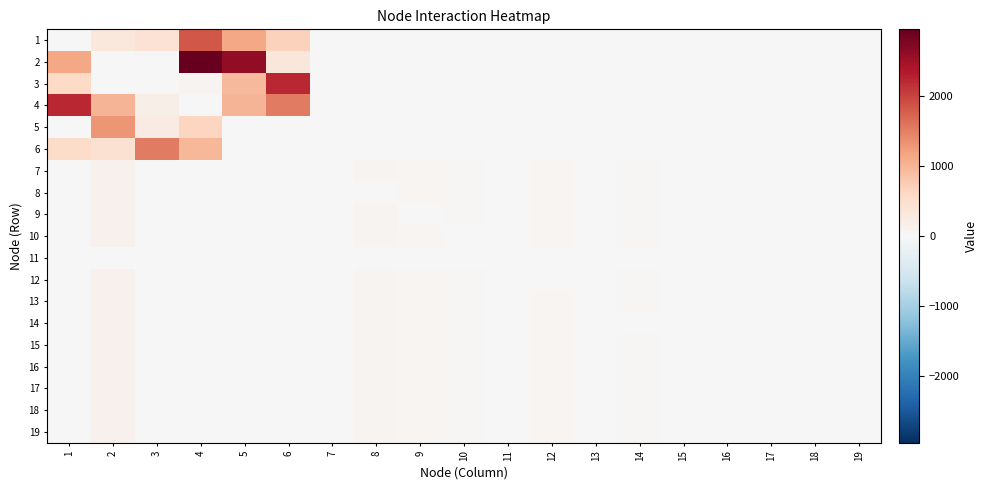

Reading left to right, what are all the values shown in this chart?

1: 1=0.0	2=308.7	3=438.3	4=1846.7	5=1150.7	6=673.6	7=0.8	8=0.8	9=0.8	10=0.8	11=0.8	12=0.8	13=0.8	14=0.8	15=0.8	16=0.8	17=0.8	18=0.8	19=0.8
2: 1=1141.9	2=0.0	3=0.0	4=2956.2	5=2629.3	6=335.5	7=9.1	8=9.1	9=9.1	10=9.1	11=9.1	12=9.1	13=9.1	14=9.1	15=9.1	16=9.1	17=9.1	18=9.1	19=9.1
3: 1=578.2	2=0.0	3=0.0	4=86.7	5=970.0	6=2218.3	7=6.7	8=6.7	9=6.7	10=6.7	11=6.7	12=6.7	13=6.7	14=6.7	15=6.7	16=6.7	17=6.7	18=6.7	19=6.7
4: 1=2231.6	2=1015.0	3=166.5	4=0.0	5=1003.0	6=1534.9	7=6.6	8=6.6	9=6.6	10=6.6	11=6.6	12=6.6	13=6.6	14=6.6	15=6.6	16=6.6	17=6.6	18=6.6	19=6.6
5: 1=0.0	2=1302.1	3=243.4	4=637.7	5=0.0	6=0.0	7=0.0	8=0.0	9=0.0	10=0.0	11=0.0	12=0.0	13=0.0	14=0.0	15=0.0	16=0.0	17=0.0	18=0.0	19=0.0
6: 1=532.8	2=443.2	3=1535.6	4=975.0	5=0.0	6=0.0	7=5.6	8=5.6	9=5.6	10=5.6	11=5.6	12=5.6	13=5.6	14=5.6	15=5.6	16=5.6	17=5.6	18=5.6	19=5.6
7: 1=4.5	2=125.3	3=18.8	4=0.0	5=0.0	6=0.0	7=0.0	8=75.2	9=66.1	10=32.5	11=3.1	12=50.5	13=17.3	14=39.9	15=22.2	16=0.2	17=8.1	18=2.1	19=10.6
8: 1=4.5	2=125.3	3=18.8	4=0.0	5=0.0	6=0.0	7=11.5	8=0.0	9=66.1	10=32.5	11=3.1	12=50.5	13=17.3	14=39.9	15=22.2	16=0.2	17=8.1	18=2.1	19=10.6
9: 1=4.5	2=125.3	3=18.8	4=0.0	5=0.0	6=0.0	7=11.5	8=75.2	9=0.0	10=32.5	11=3.1	12=50.5	13=17.3	14=39.9	15=22.2	16=0.2	17=8.1	18=2.1	19=10.6
10: 1=4.5	2=125.3	3=18.8	4=0.0	5=0.0	6=0.0	7=11.5	8=75.2	9=66.1	10=0.0	11=3.1	12=50.5	13=17.3	14=39.9	15=22.2	16=0.2	17=8.1	18=2.1	19=10.6
11: 1=1.2	2=16.0	3=2.4	4=0.0	5=0.0	6=0.0	7=1.5	8=9.6	9=8.5	10=4.2	11=0.0	12=6.5	13=2.2	14=5.1	15=2.8	16=0.0	17=1.0	18=0.3	19=1.4
12: 1=4.5	2=125.3	3=18.8	4=0.0	5=0.0	6=0.0	7=11.5	8=75.2	9=66.1	10=32.5	11=3.1	12=0.0	13=17.3	14=39.9	15=22.2	16=0.2	17=8.1	18=2.1	19=10.6
13: 1=4.5	2=125.3	3=18.8	4=0.0	5=0.0	6=0.0	7=11.5	8=75.2	9=66.1	10=32.5	11=3.1	12=50.5	13=0.0	14=39.9	15=22.2	16=0.2	17=8.1	18=2.1	19=10.6
14: 1=4.5	2=125.3	3=18.8	4=0.0	5=0.0	6=0.0	7=11.5	8=75.2	9=66.1	10=32.5	11=3.1	12=50.5	13=17.3	14=0.0	15=22.2	16=0.2	17=8.1	18=2.1	19=10.6
15: 1=4.5	2=125.3	3=18.8	4=0.0	5=0.0	6=0.0	7=11.5	8=75.2	9=66.1	10=32.5	11=3.1	12=50.5	13=17.3	14=39.9	15=0.0	16=0.2	17=8.1	18=2.1	19=10.6
16: 1=4.5	2=125.3	3=18.8	4=0.0	5=0.0	6=0.0	7=11.5	8=75.2	9=66.1	10=32.5	11=3.1	12=50.5	13=17.3	14=39.9	15=22.2	16=0.0	17=8.1	18=2.1	19=10.6
17: 1=4.5	2=125.3	3=18.8	4=0.0	5=0.0	6=0.0	7=11.5	8=75.2	9=66.1	10=32.5	11=3.1	12=50.5	13=17.3	14=39.9	15=22.2	16=0.2	17=0.0	18=2.1	19=10.6
18: 1=4.5	2=125.3	3=18.8	4=0.0	5=0.0	6=0.0	7=11.5	8=75.2	9=66.1	10=32.5	11=3.1	12=50.5	13=17.3	14=39.9	15=22.2	16=0.2	17=8.1	18=0.0	19=10.6
19: 1=4.5	2=125.3	3=18.8	4=0.0	5=0.0	6=0.0	7=11.5	8=75.2	9=66.1	10=32.5	11=3.1	12=50.5	13=17.3	14=39.9	15=22.2	16=0.2	17=8.1	18=2.1	19=0.0